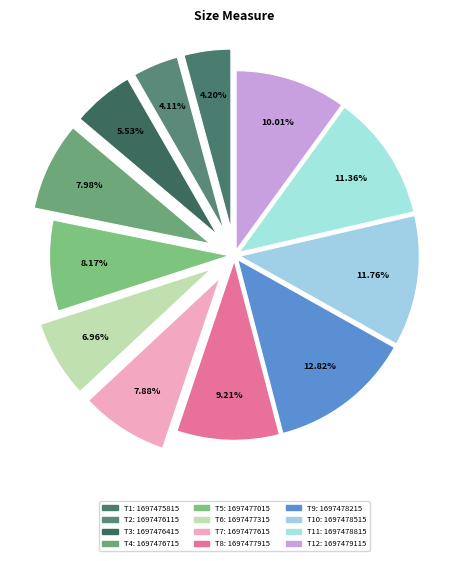

What is the smallest slice in the pie chart?

1697476115